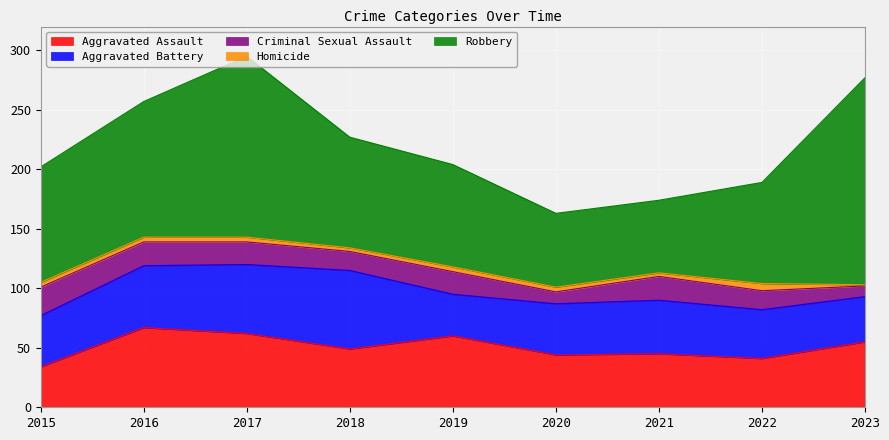

What is the sum of all Homicide values?

33